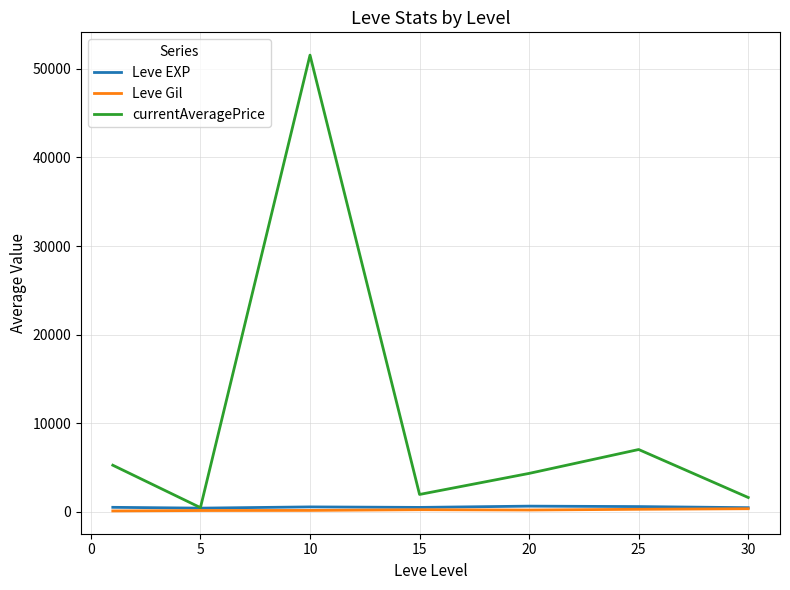

Which series has the largest total across all categories?

currentAveragePrice